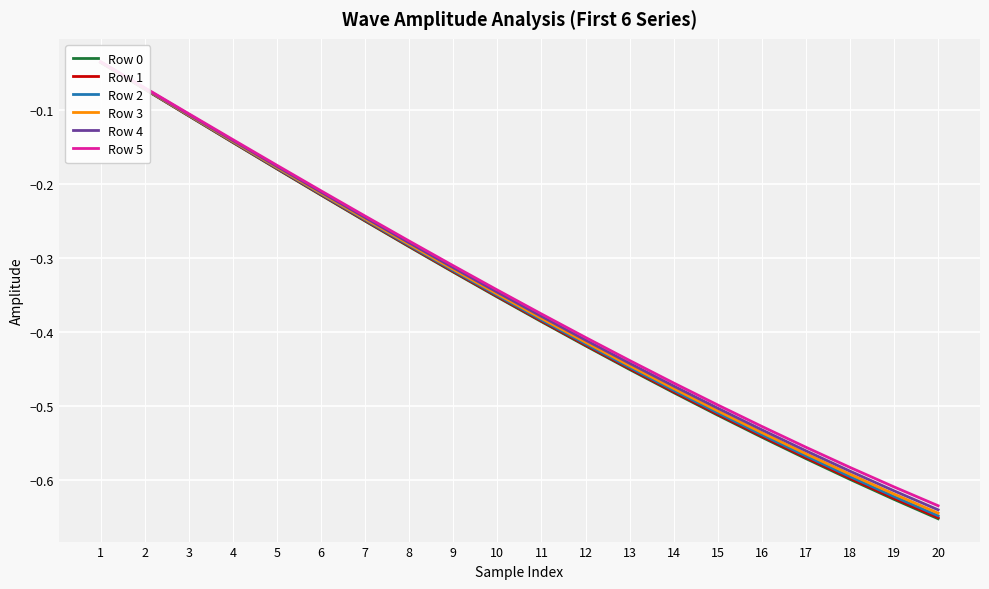

How many lines are shown in the chart?

6